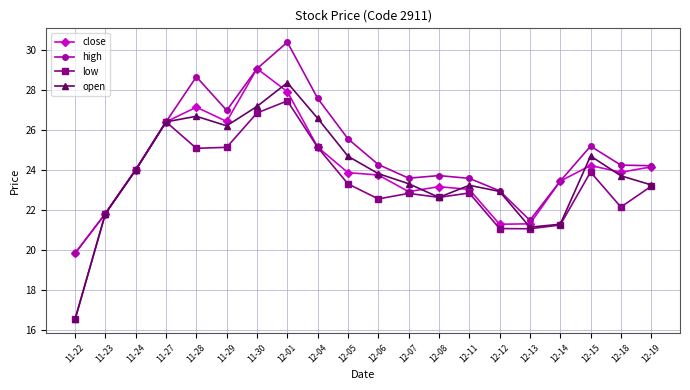

What is the label of the 6th point from the right?

12-12